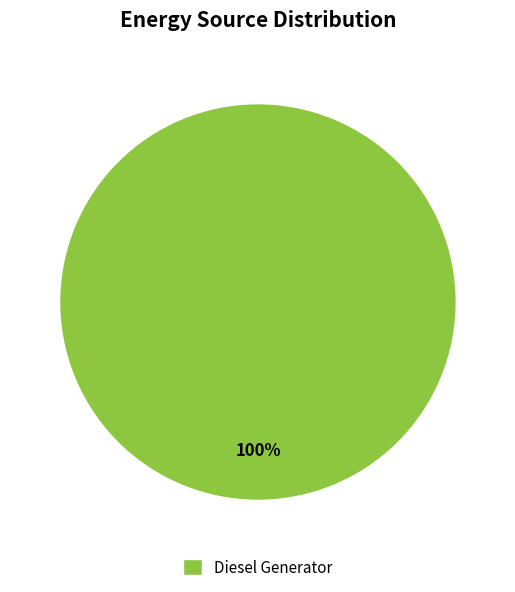

How many slices are in this pie chart?

1